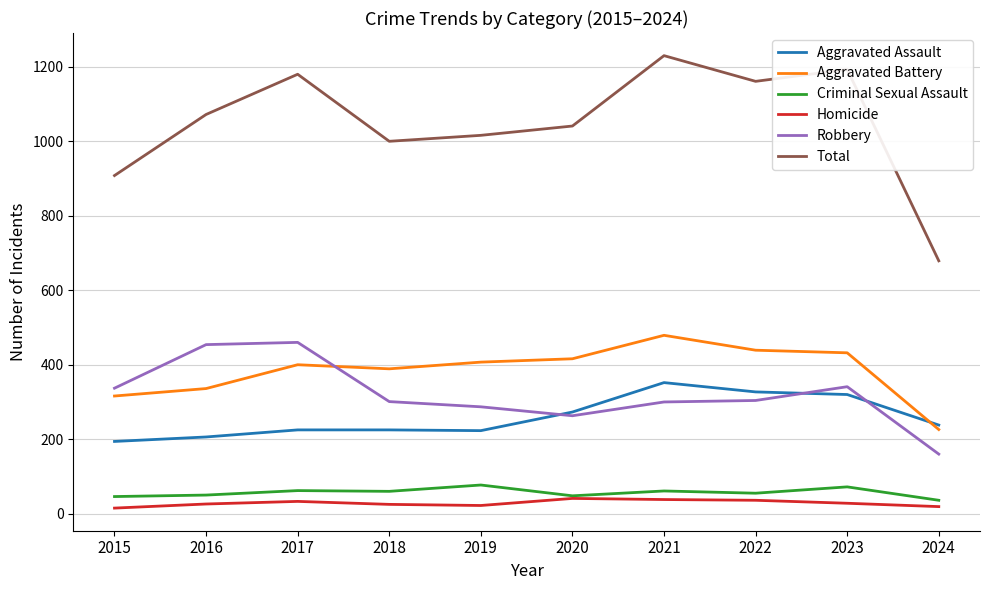

Rank the series at 2019 from lowest to highest value.

Homicide, Criminal Sexual Assault, Aggravated Assault, Robbery, Aggravated Battery, Total